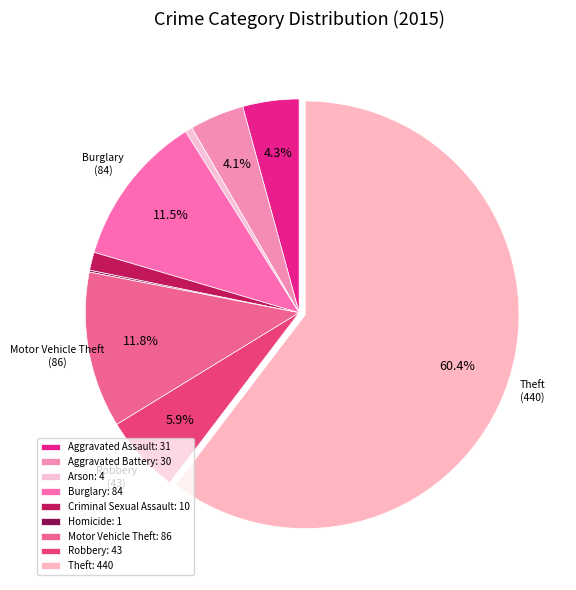

The Aggravated Assault slice represents 4% of the pie. True or false?

True